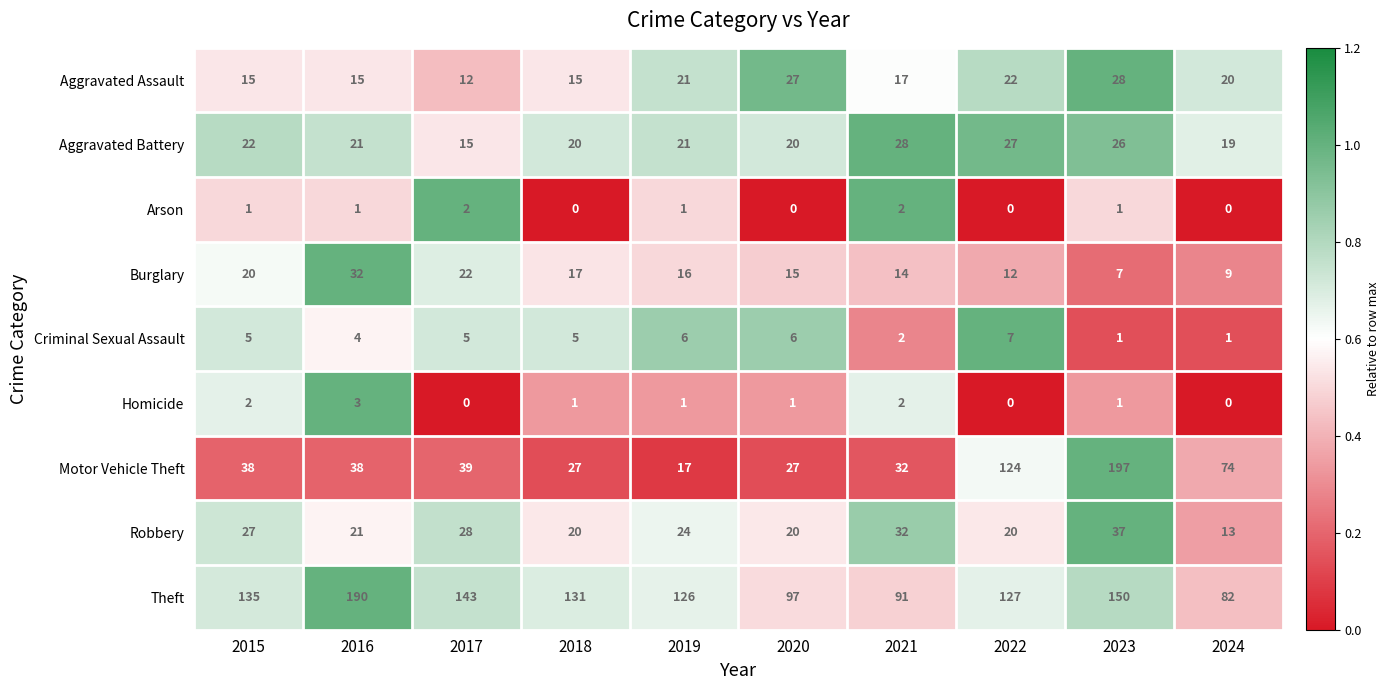

What is the sum of all Robbery values?

242